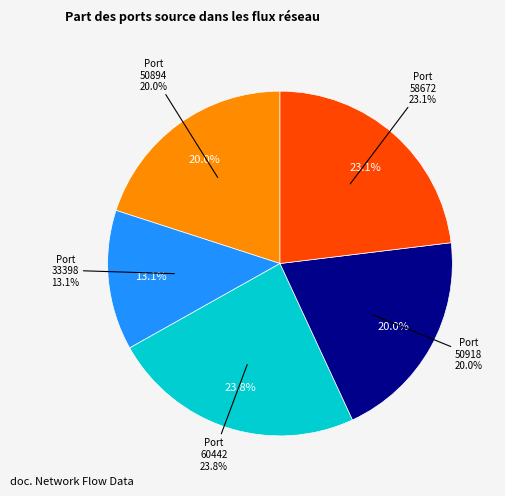

To the nearest percent, what portion does 58672 represent?

23%